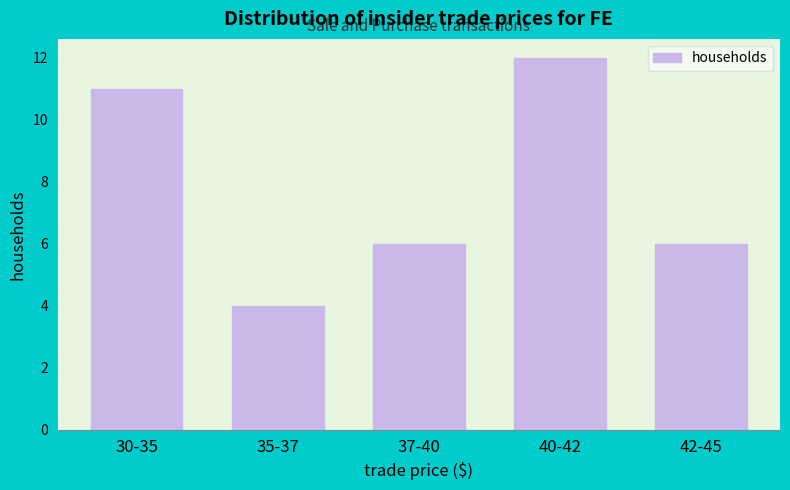

Reading left to right, what are all the values shown in this chart?

30-35=11	35-37=4	37-40=6	40-42=12	42-45=6